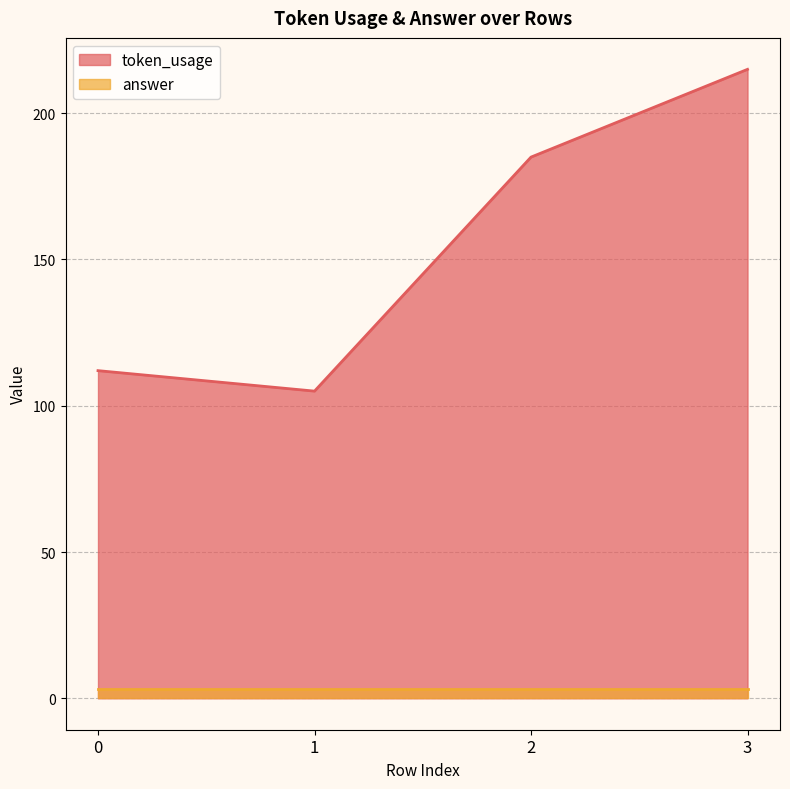

What is the approximate value at 2?

185